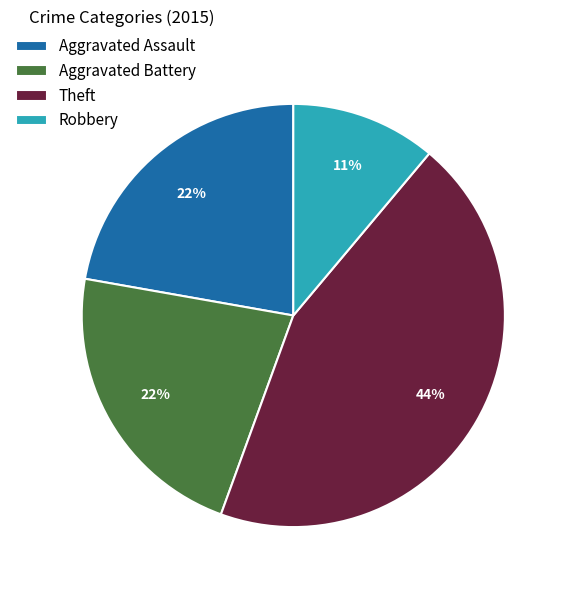

Combined, do Aggravated Assault and Aggravated Battery account for over 50%?

No